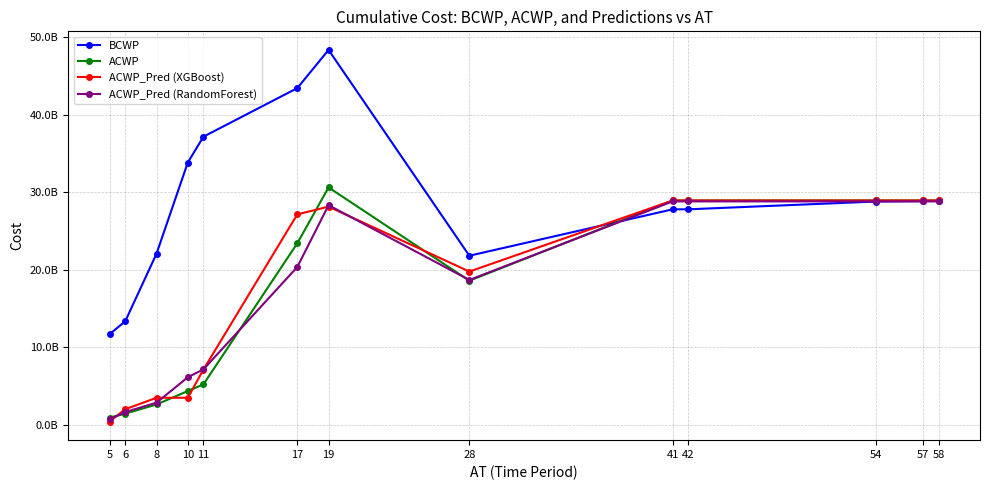

Is this an area chart (filled region under the line)?

No